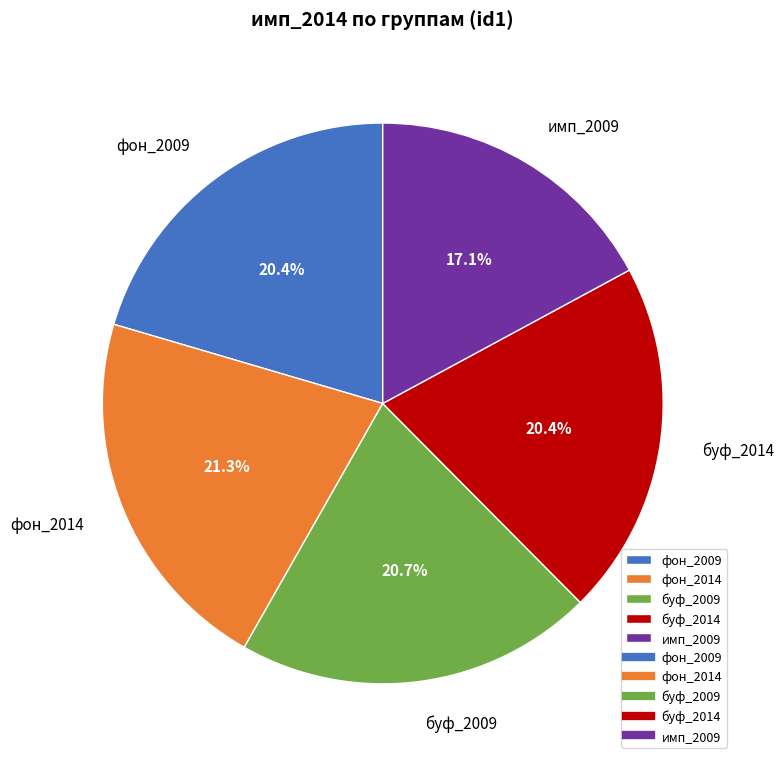

Is there a majority slice in this chart?

No